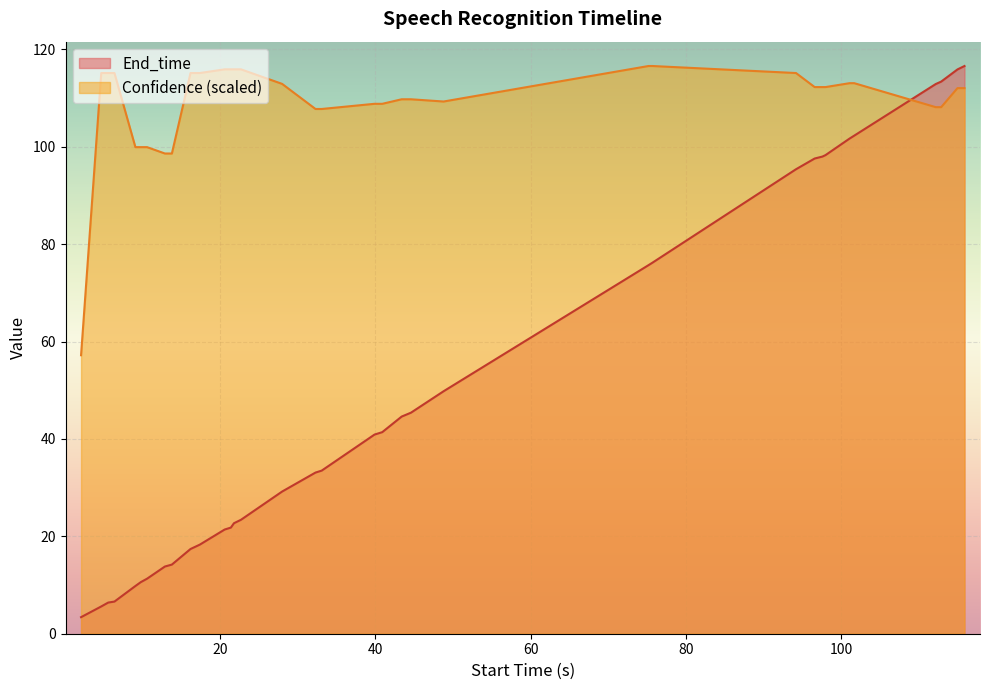

Which series has the largest total across all categories?

Confidence (scaled)